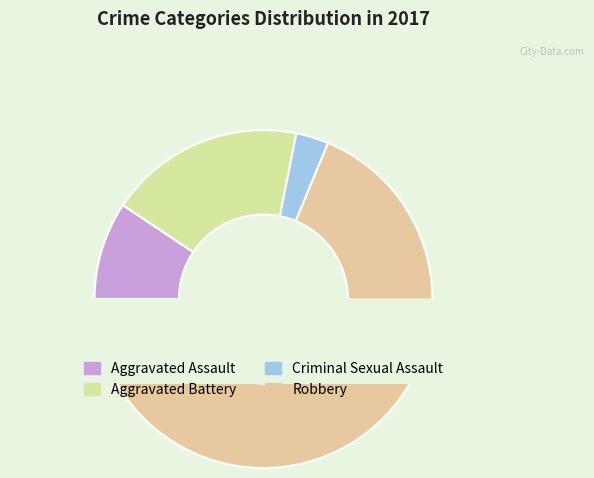

To the nearest percent, what percentage of the pie is Robbery?

69%